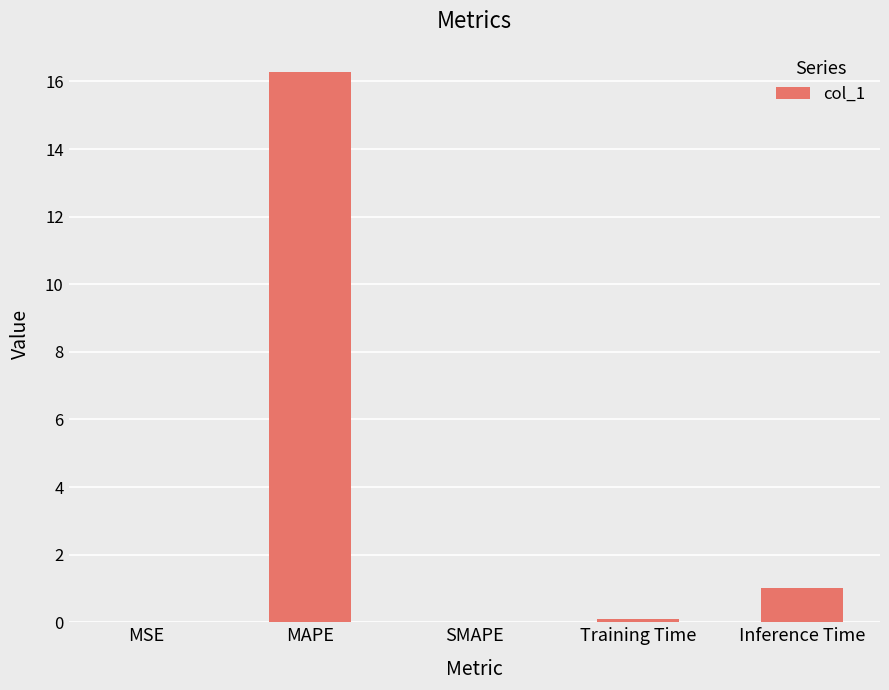

What is the difference between the values at MSE and Inference Time?

1.0